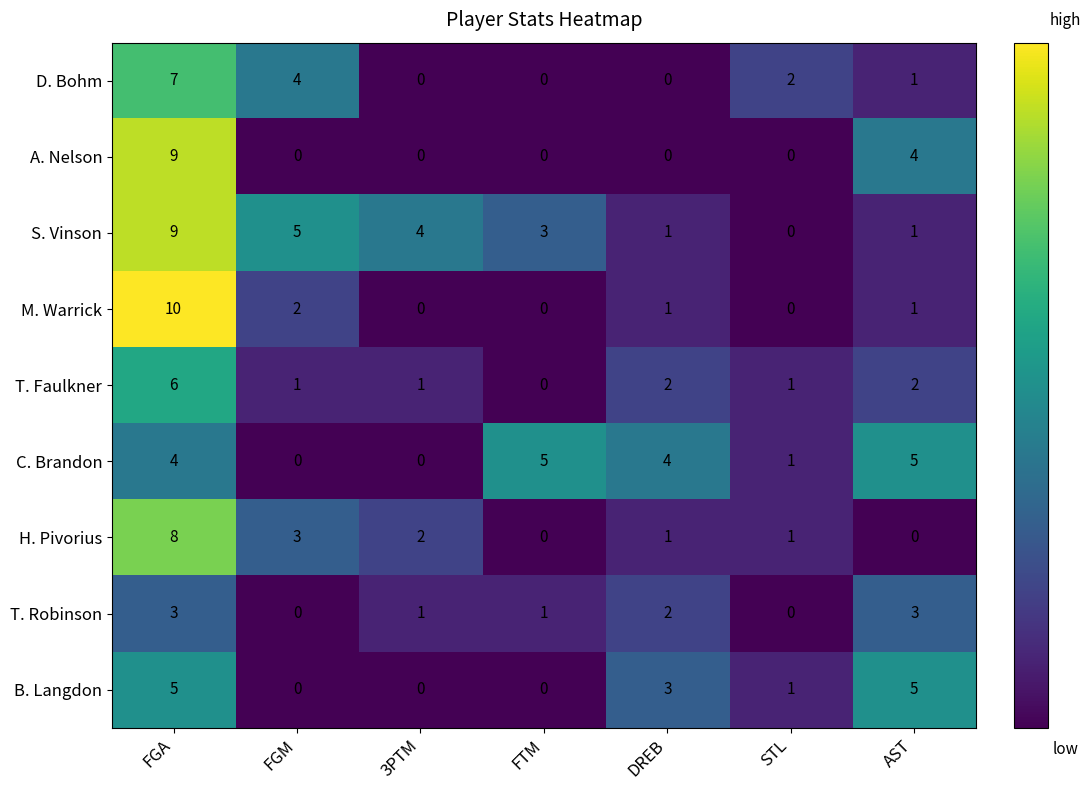

At which category does the chart reach its peak across all series?

FGA